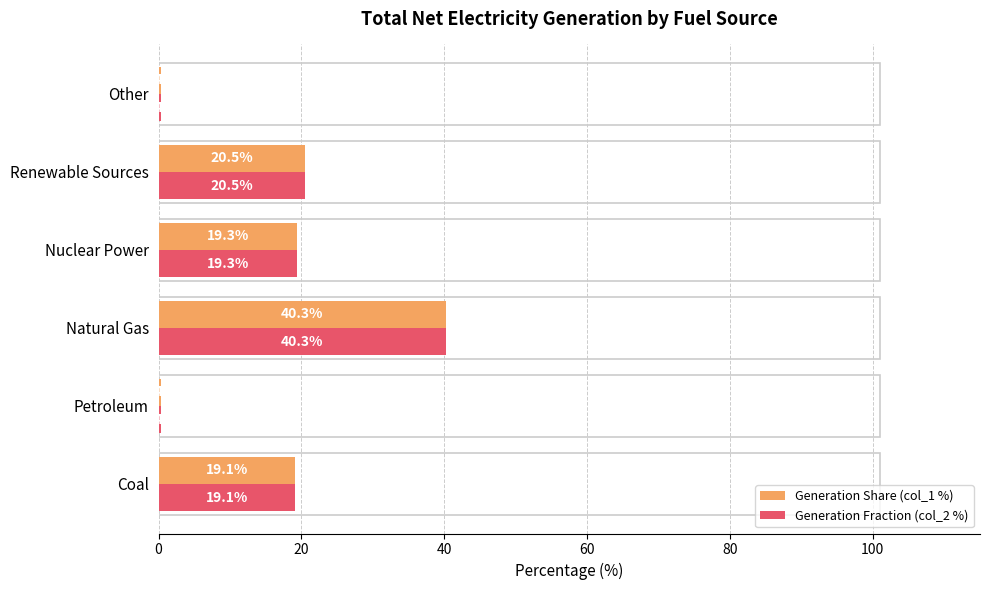

What is the sum of the Generation Fraction (col_2 %) values at Natural Gas and Other?

40.7